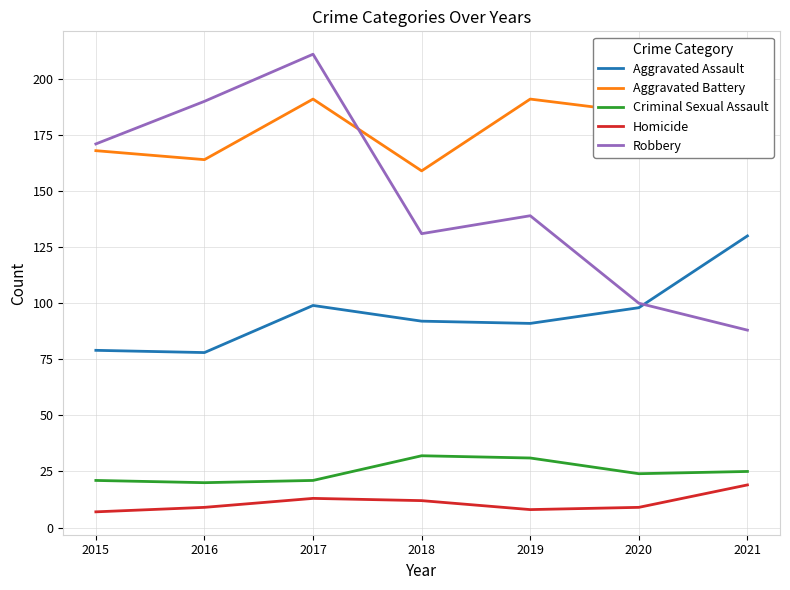

Rank the series by their maximum value, from highest to lowest.

Robbery, Aggravated Battery, Aggravated Assault, Criminal Sexual Assault, Homicide